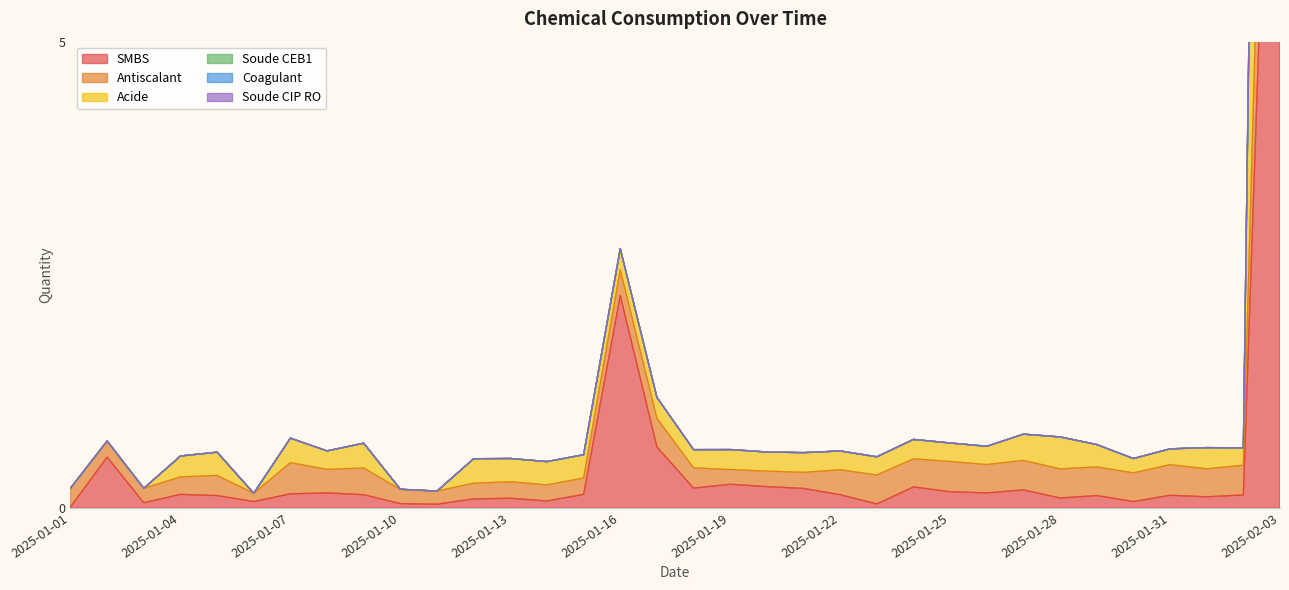

Is it true that Antiscalant equals 0.7 at 2025-01-02?

True